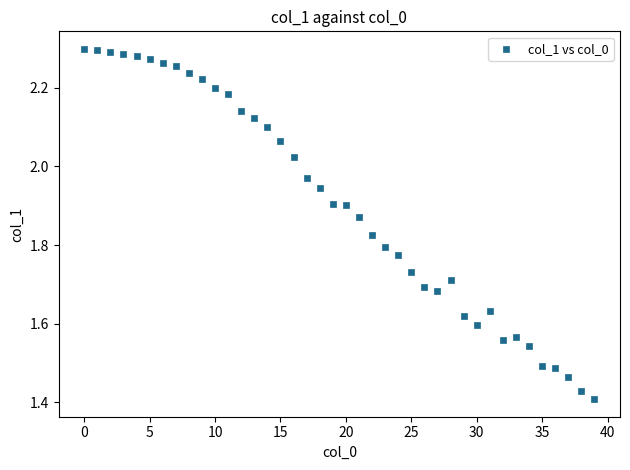

What is the range of Y values (max minus min)?

0.9